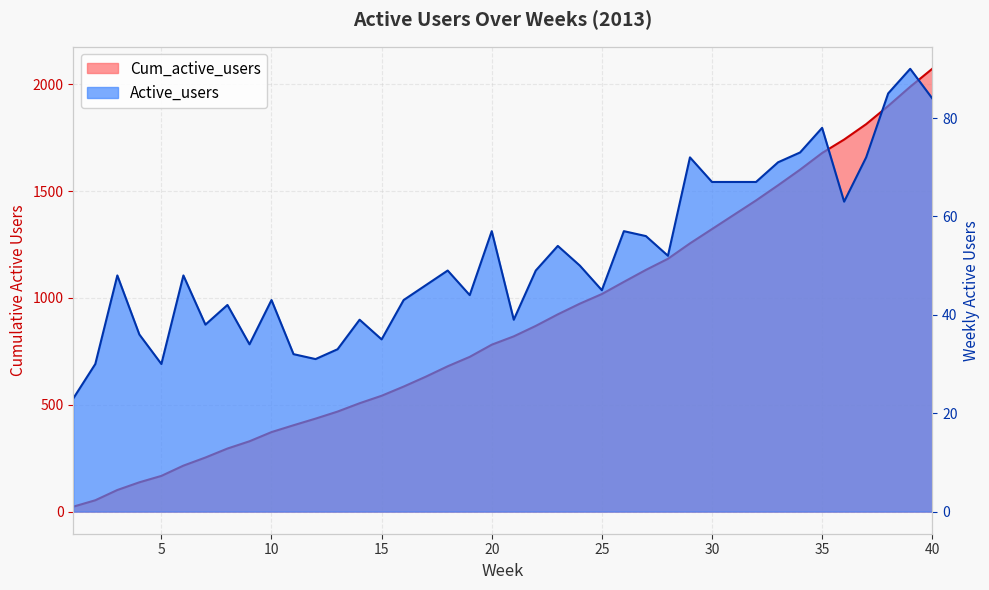

At which category does the chart reach its minimum across all series?

1